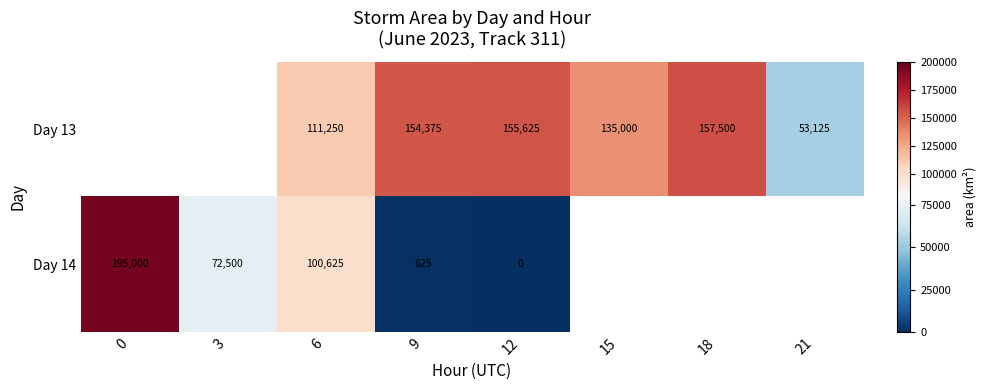

What is the difference between the Day 13 values at 18 and 21?

104375